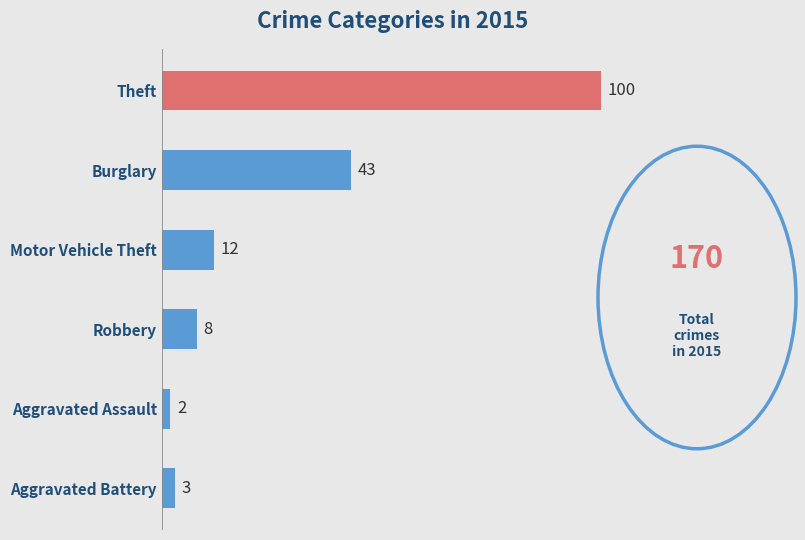

True or false: the data shows 100 at Theft.

True